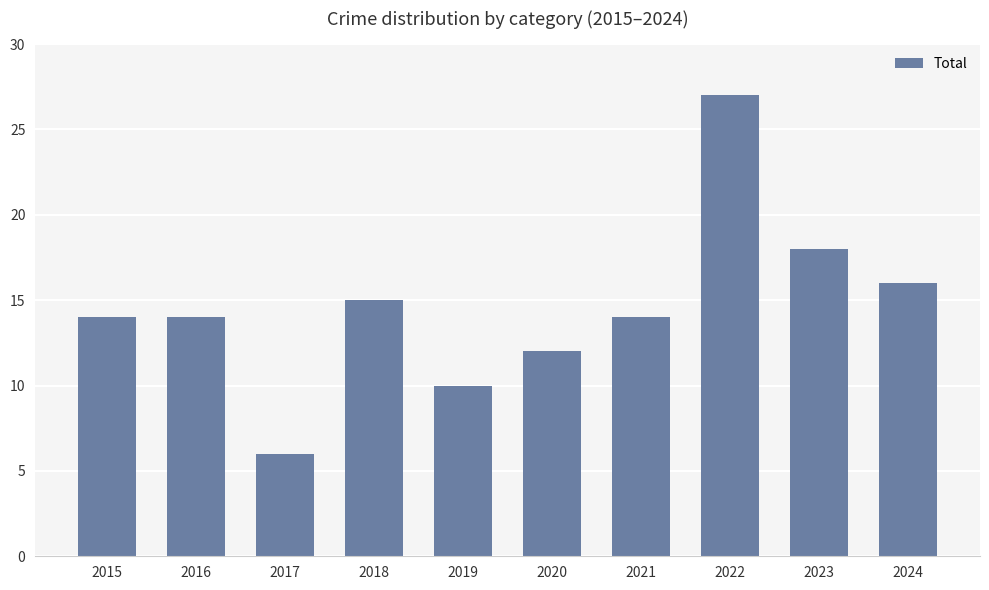

Between 2017 and 2024, which is larger?

2024